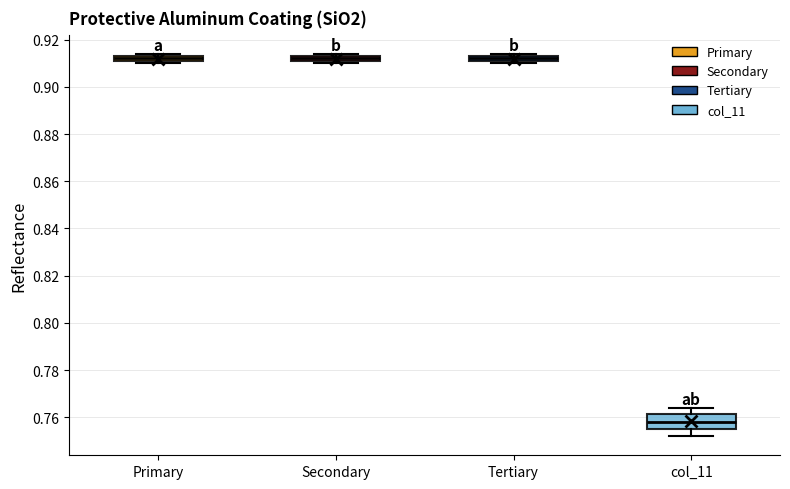

Comparing the boxes themselves (not the whiskers), which one is the tallest?

col_11